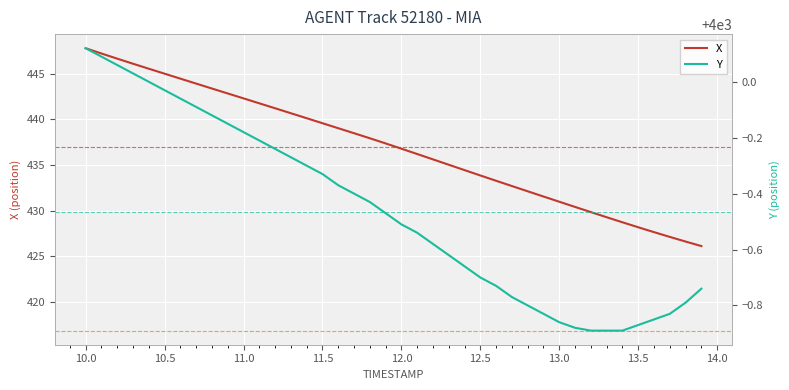

Does the chart display data point markers on the line(s)?

No